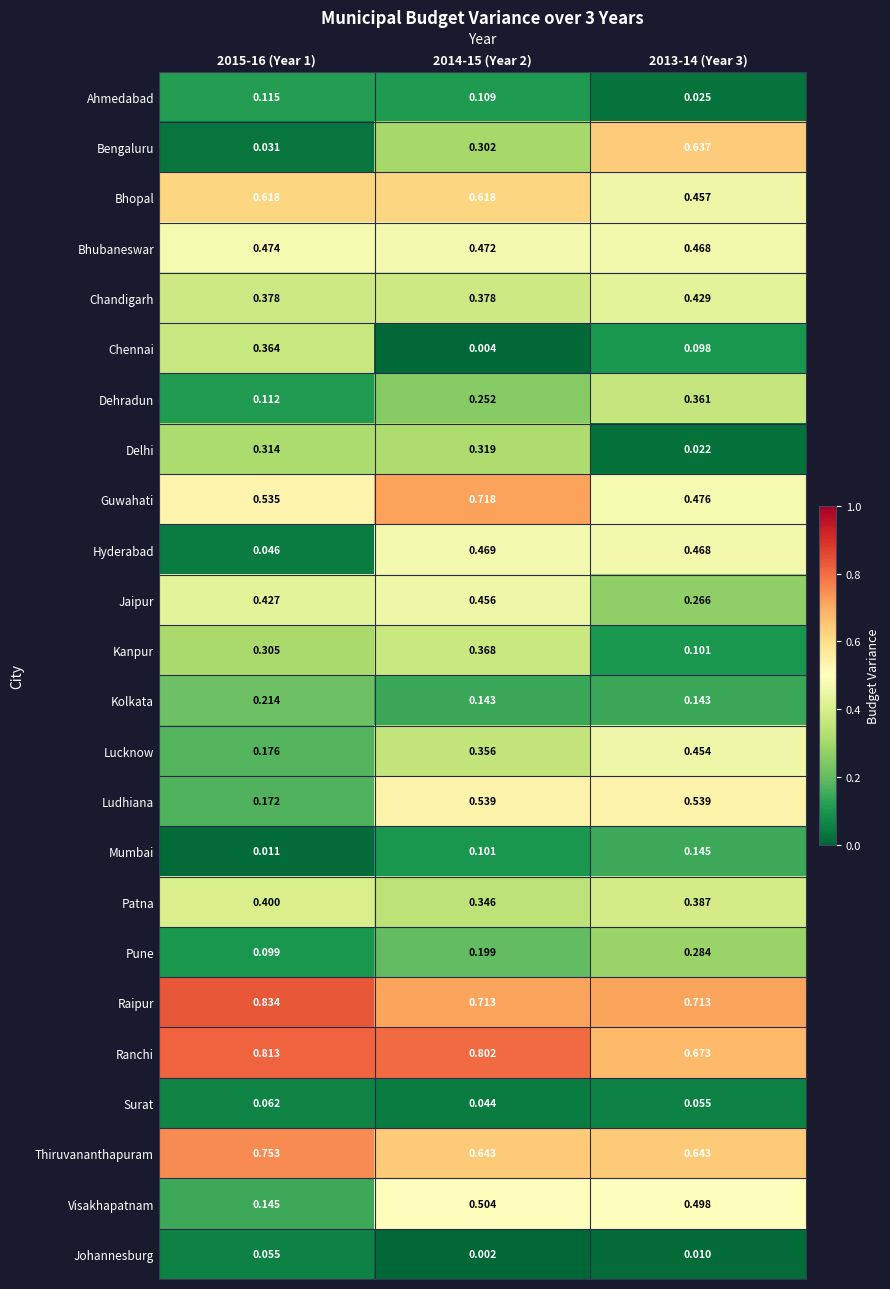

Which series has the largest range (max minus min)?

Bengaluru